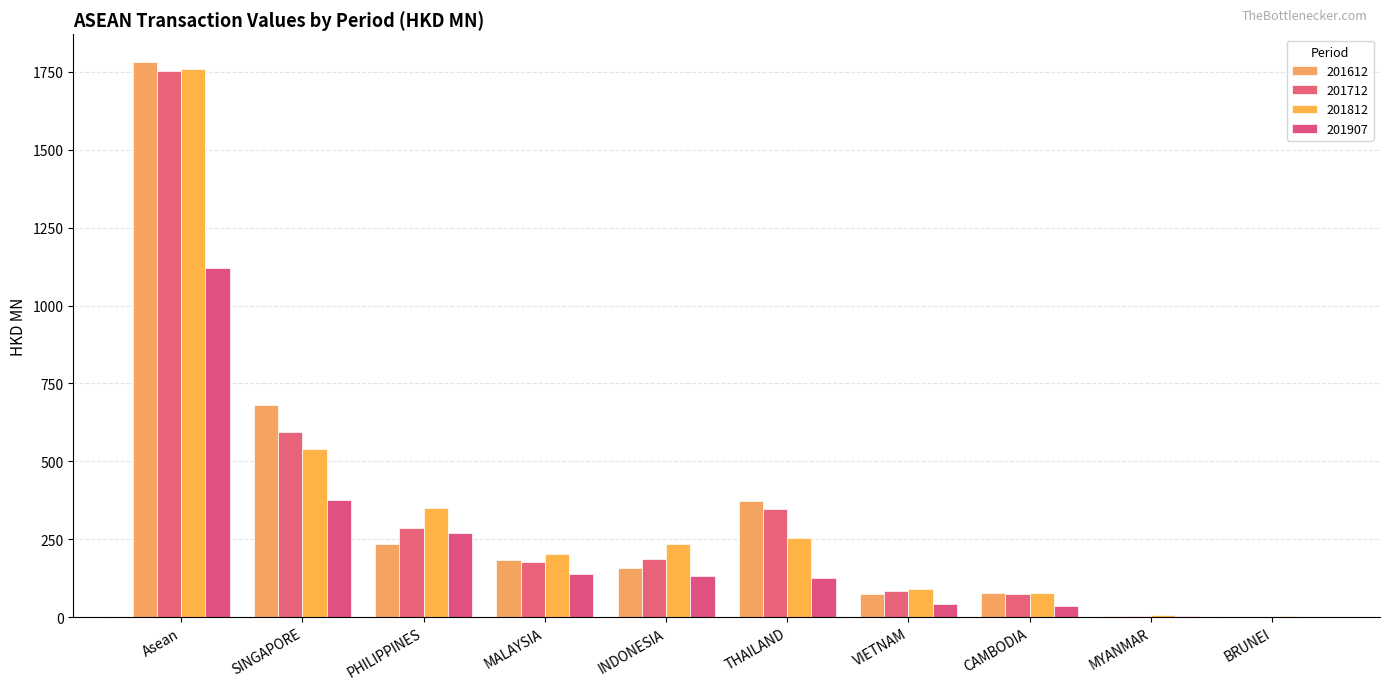

What is the difference between the 201712 values at INDONESIA and CAMBODIA?

110.6